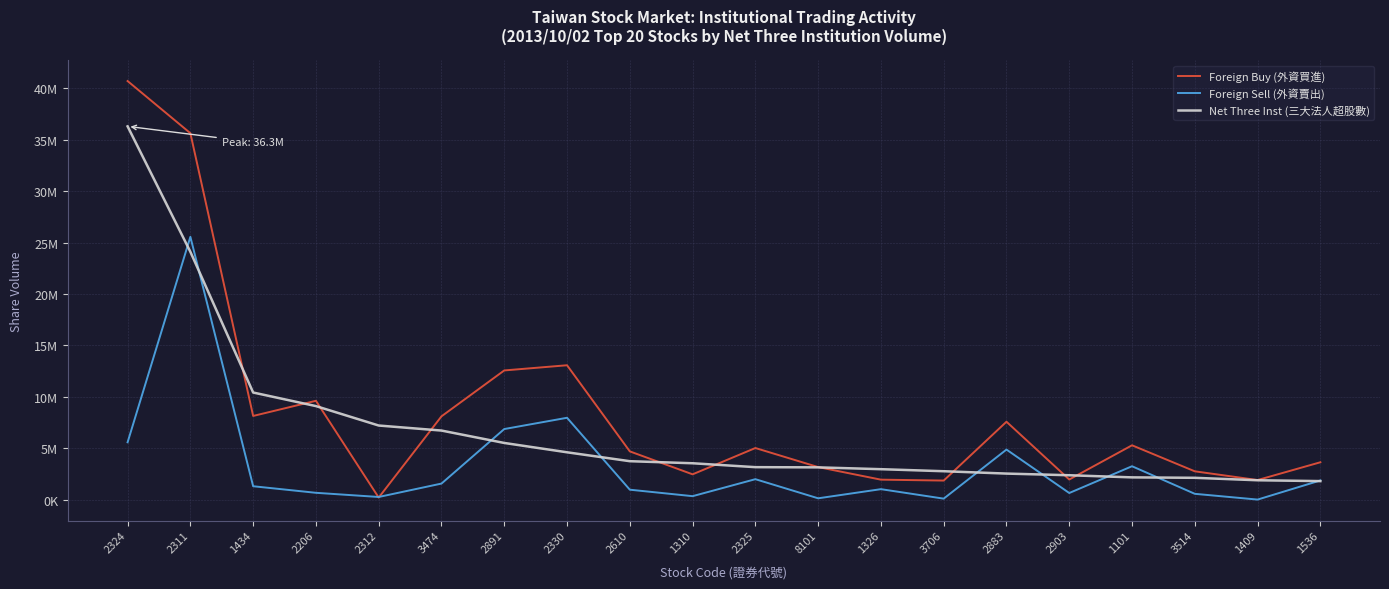

What are all the series names shown in the legend?

Foreign Buy (外資買進), Foreign Sell (外資賣出), Net Three Inst (三大法人超股數)